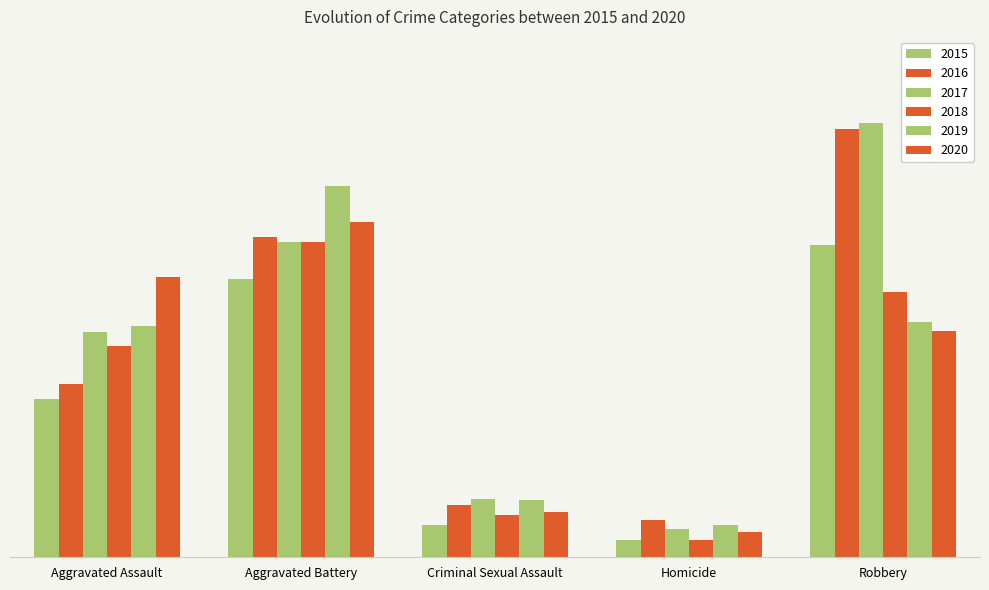

Does the chart contain stacked bars?

No